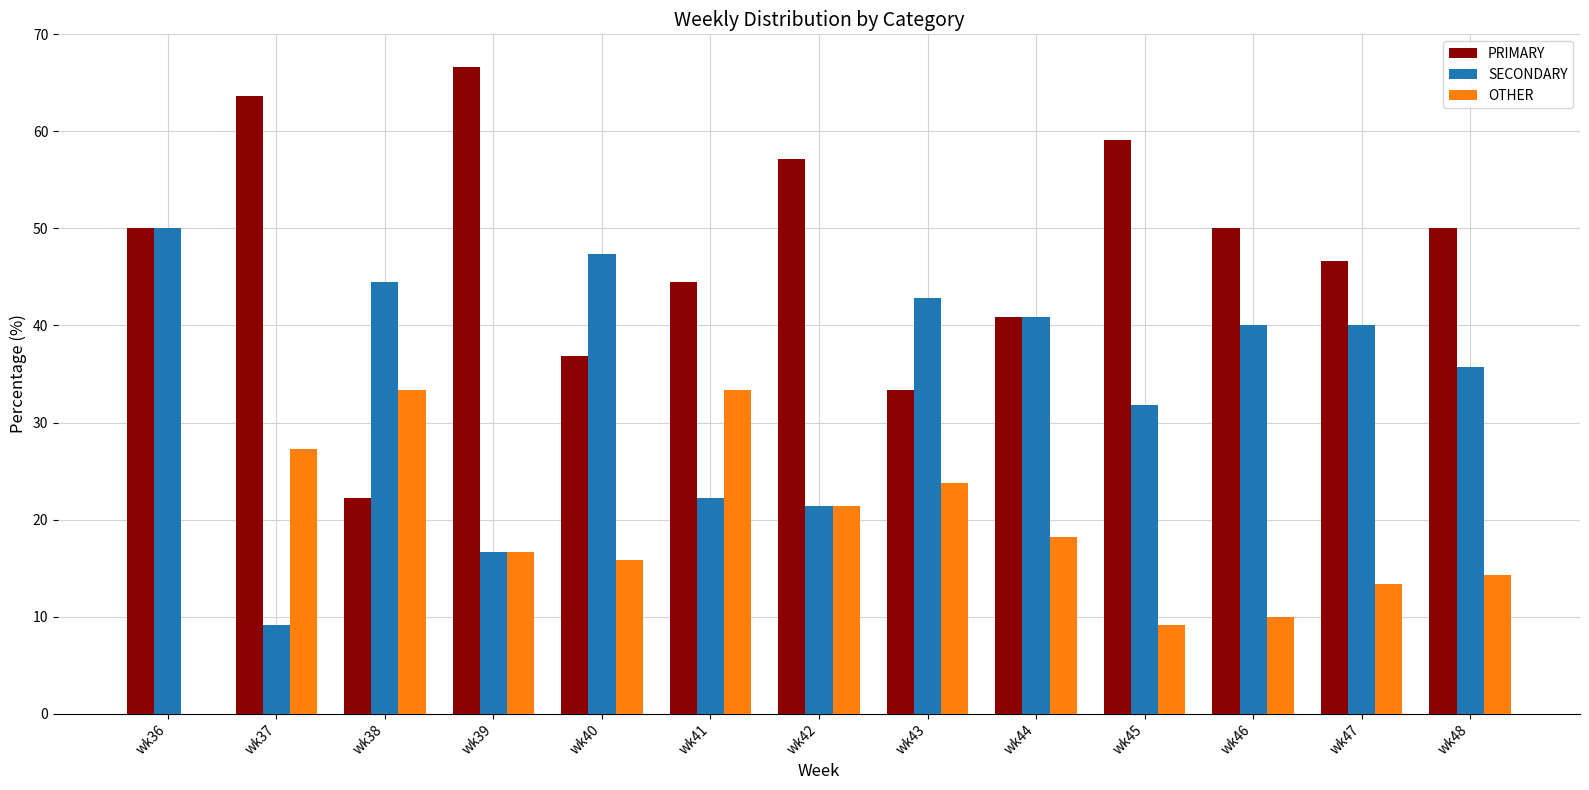

Which series has the largest range (max minus min)?

PRIMARY